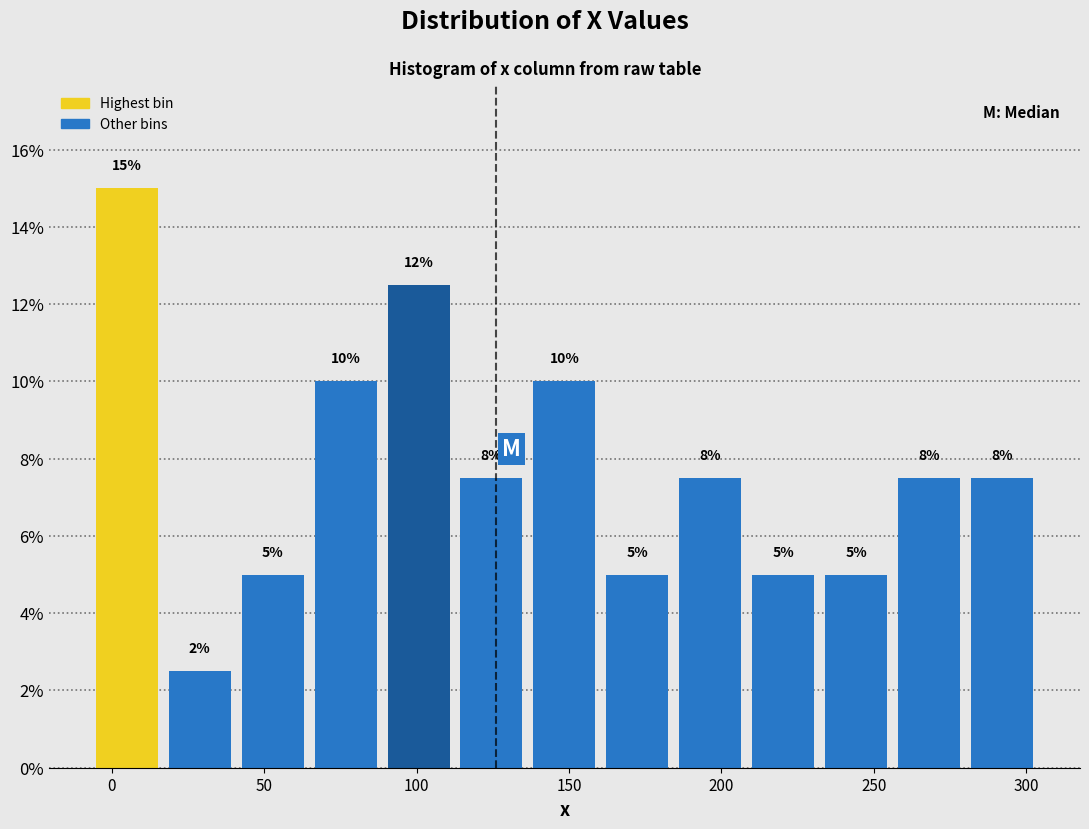

Over which range of the x-axis is the bar tallest?

-5 to 15